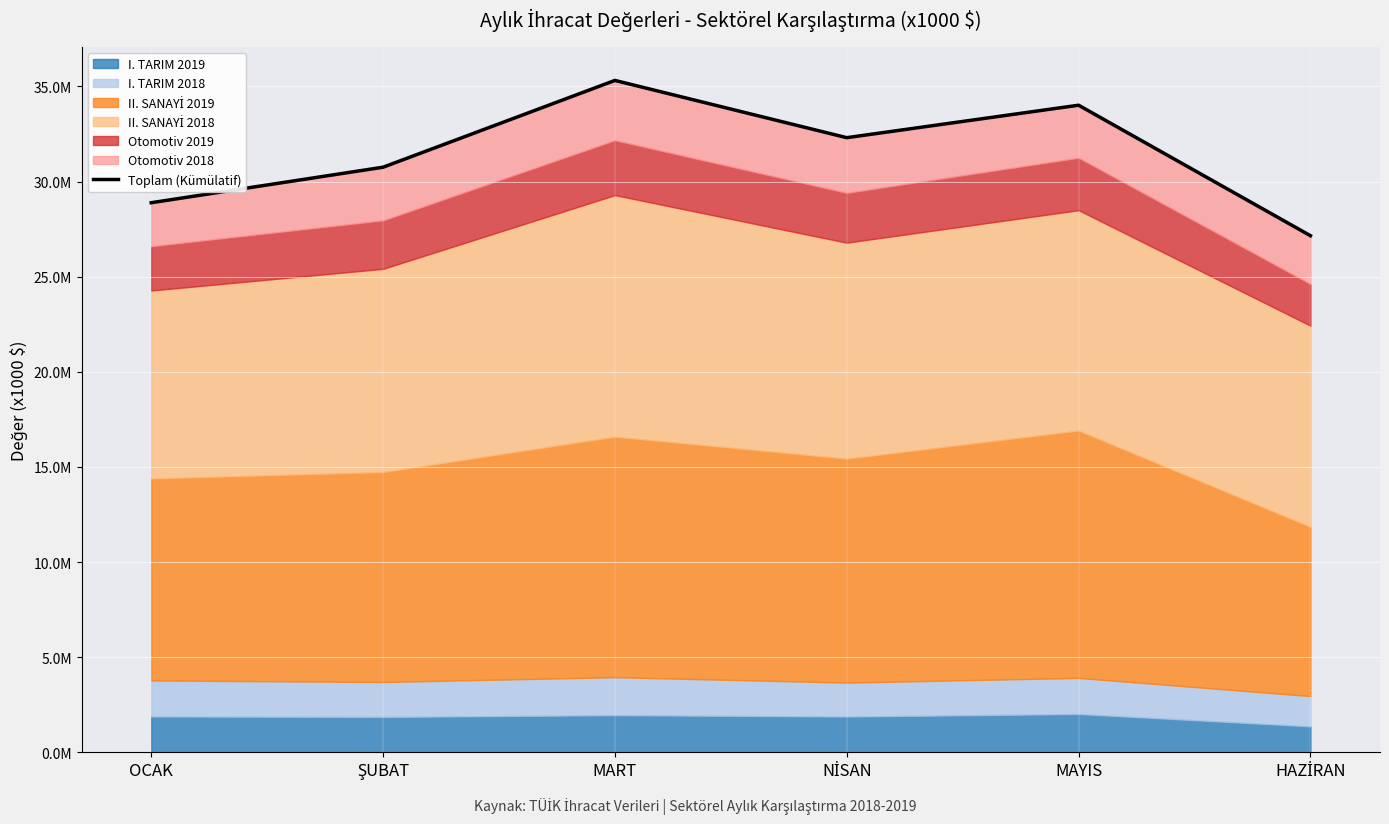

Rank the categories by value from highest to lowest.

MART, MAYIS, NİSAN, ŞUBAT, OCAK, HAZİRAN